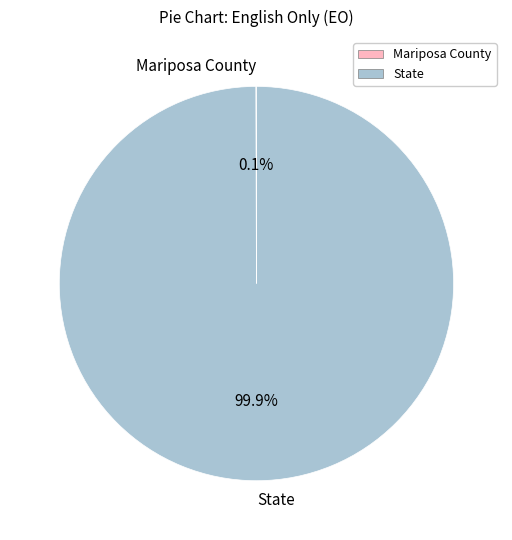

Is there any slice that represents more than half of the pie?

Yes